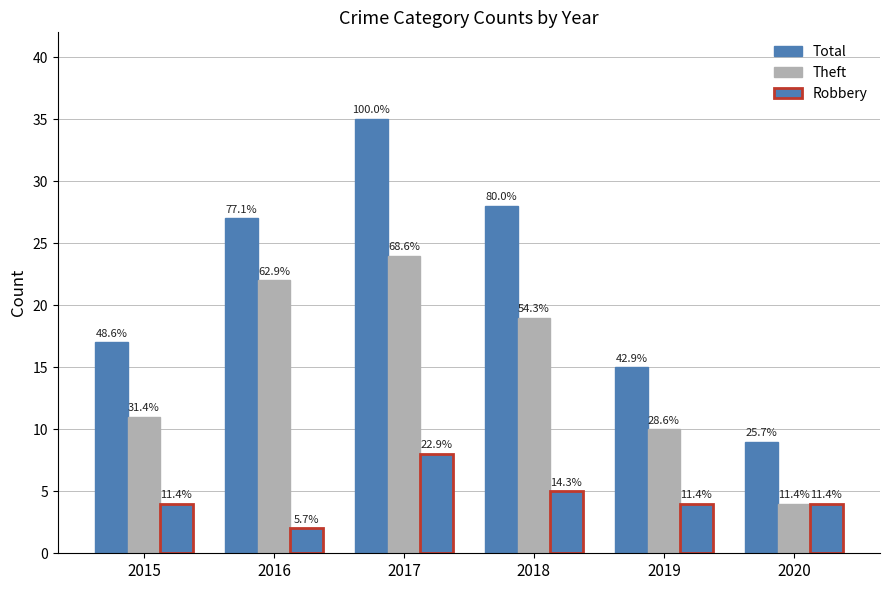

How many bars are there in each group?

3